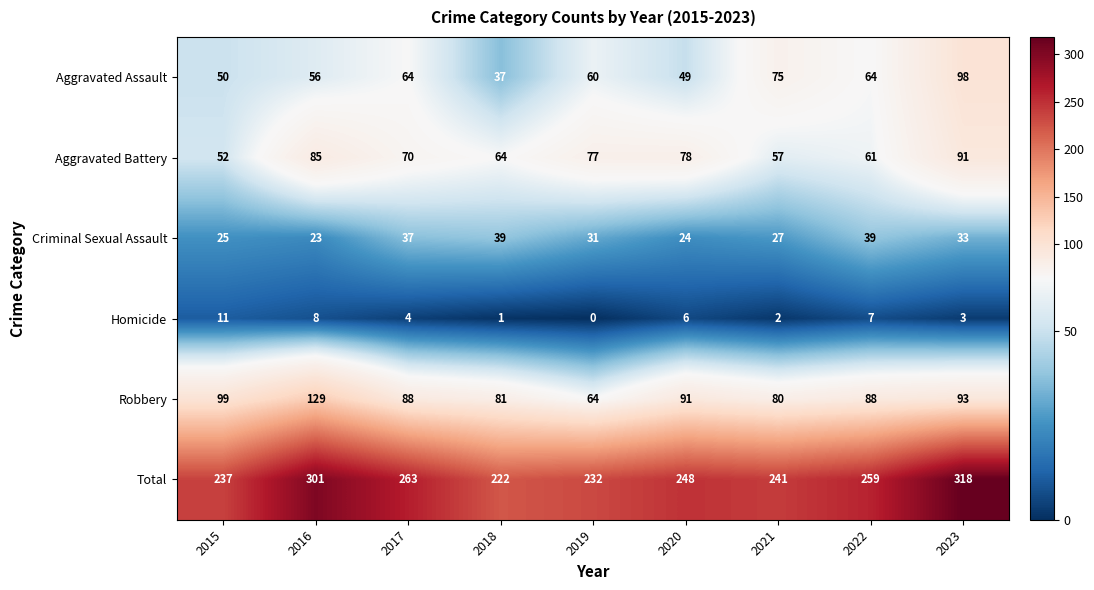

Between 2017 and 2018, which series saw the biggest shift?

Total